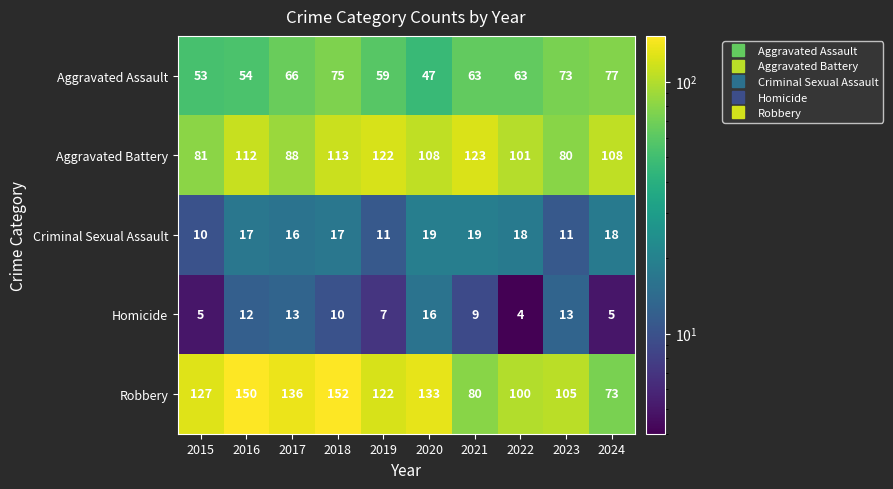

What is the total value across all series at 2022?

286